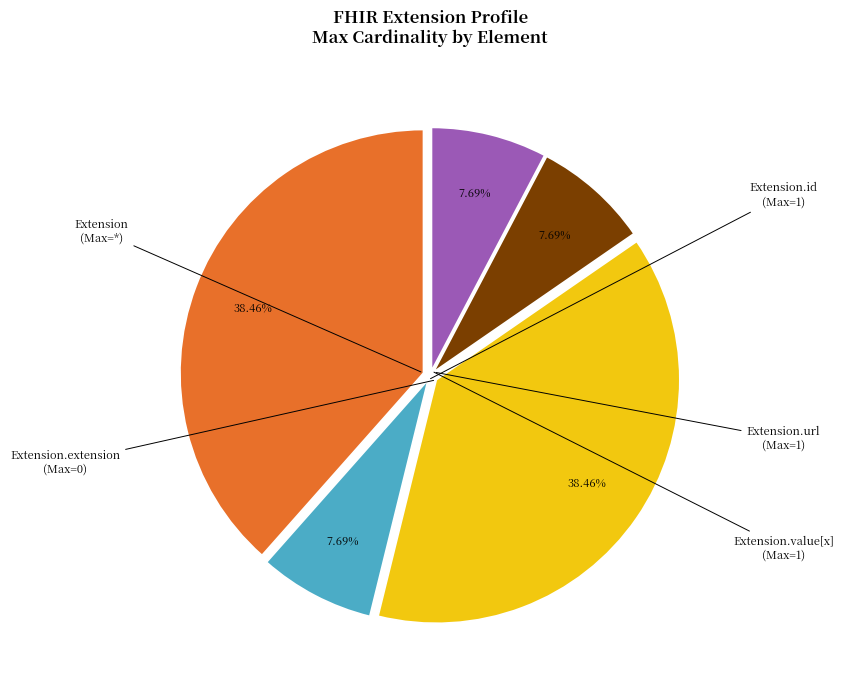

Is there any slice that represents more than half of the pie?

No